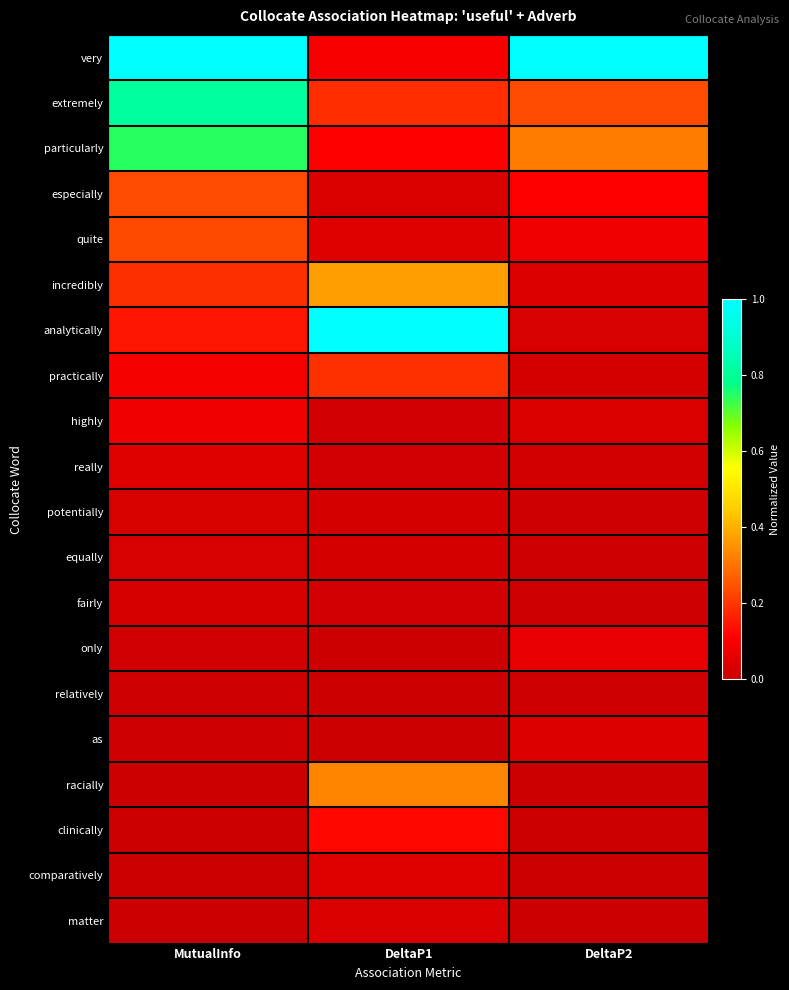

Reading left to right, what are all the values shown in this chart?

very: MutualInfo=1.0	DeltaP1=0.1	DeltaP2=1.0
extremely: MutualInfo=0.8	DeltaP1=0.2	DeltaP2=0.2
particularly: MutualInfo=0.7	DeltaP1=0.1	DeltaP2=0.3
especially: MutualInfo=0.2	DeltaP1=0.0	DeltaP2=0.1
quite: MutualInfo=0.2	DeltaP1=0.0	DeltaP2=0.1
incredibly: MutualInfo=0.2	DeltaP1=0.4	DeltaP2=0.0
analytically: MutualInfo=0.1	DeltaP1=1.0	DeltaP2=0.0
practically: MutualInfo=0.1	DeltaP1=0.2	DeltaP2=0.0
highly: MutualInfo=0.1	DeltaP1=0.0	DeltaP2=0.0
really: MutualInfo=0.0	DeltaP1=0.0	DeltaP2=0.0
potentially: MutualInfo=0.0	DeltaP1=0.0	DeltaP2=0.0
equally: MutualInfo=0.0	DeltaP1=0.0	DeltaP2=0.0
fairly: MutualInfo=0.0	DeltaP1=0.0	DeltaP2=0.0
only: MutualInfo=0.0	DeltaP1=0.0	DeltaP2=0.1
relatively: MutualInfo=0.0	DeltaP1=0.0	DeltaP2=0.0
as: MutualInfo=0.0	DeltaP1=0.0	DeltaP2=0.0
racially: MutualInfo=0.0	DeltaP1=0.3	DeltaP2=0.0
clinically: MutualInfo=0.0	DeltaP1=0.1	DeltaP2=0.0
comparatively: MutualInfo=0.0	DeltaP1=0.0	DeltaP2=0.0
matter: MutualInfo=0.0	DeltaP1=0.0	DeltaP2=0.0